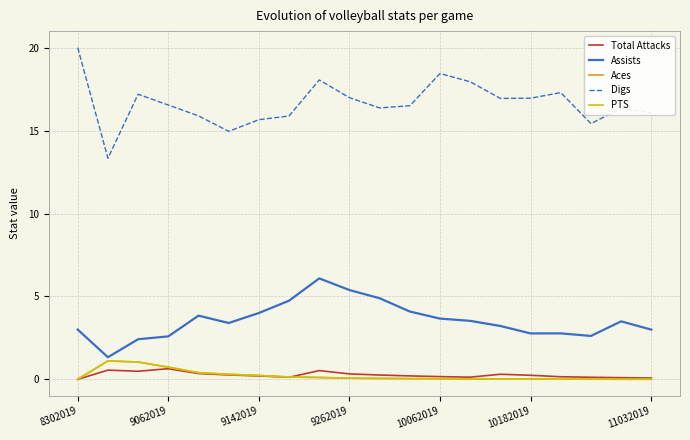

At how many categories does at least one series exceed 15?

18